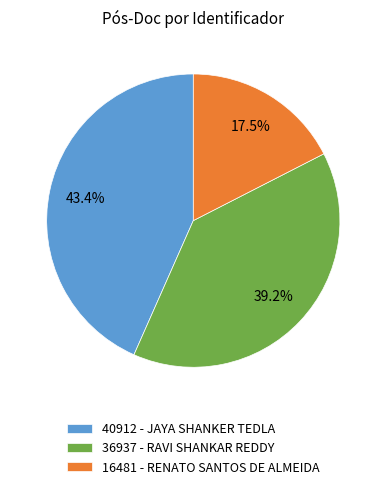

Does 40912 - JAYA SHANKER TEDLA account for over 50% of the chart?

No